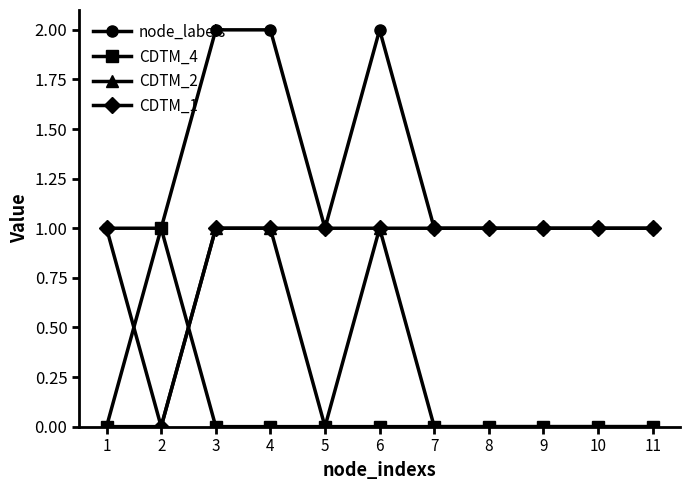

What is the value of the node_labels point at the 8th from the left?

1